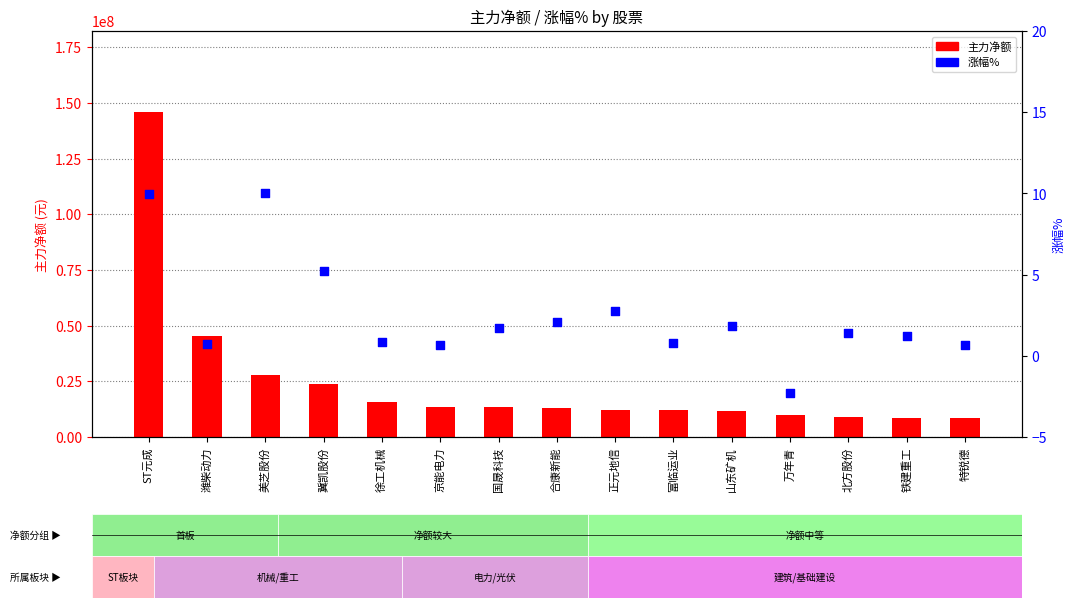

Which series has the largest Y range (max minus min)?

主力净额